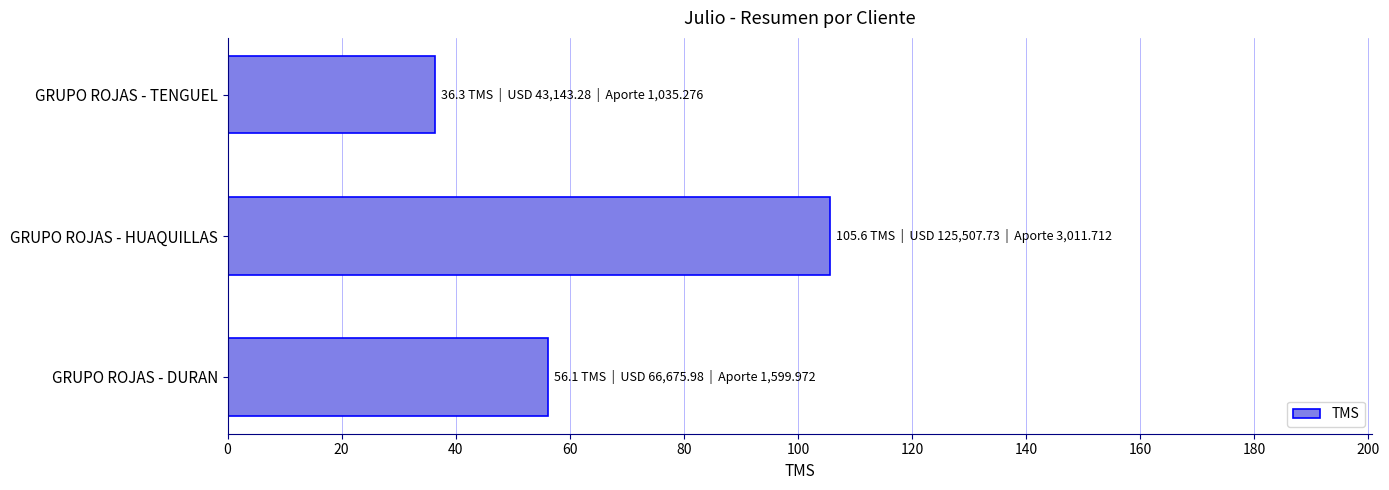

List the labels in order of value, largest first.

GRUPO ROJAS - HUAQUILLAS, GRUPO ROJAS - DURAN, GRUPO ROJAS - TENGUEL